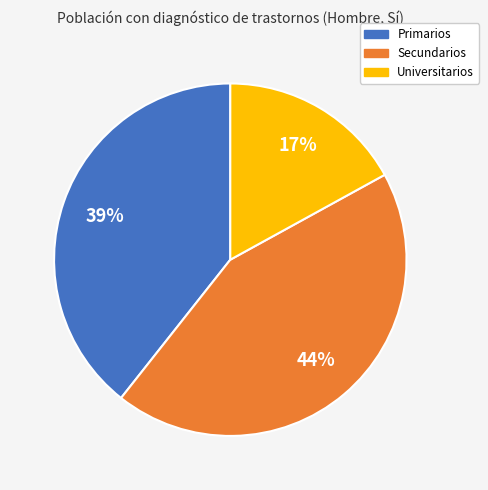

To the nearest percent, what portion does Universitarios represent?

17%